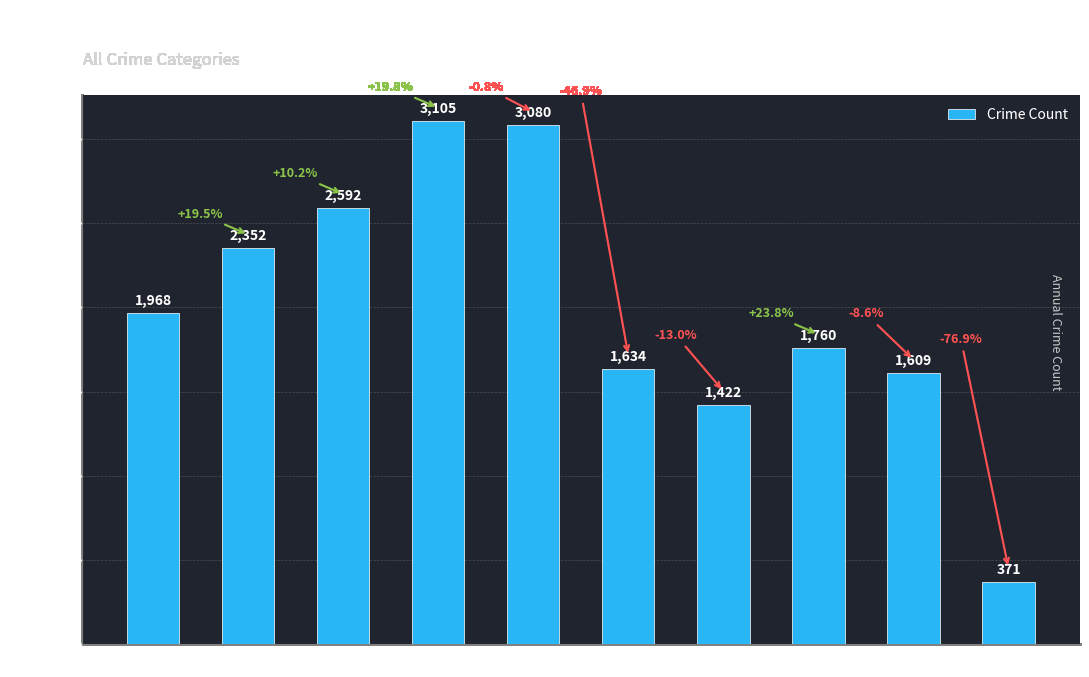

The value at 2022 is 1760. True or false?

True